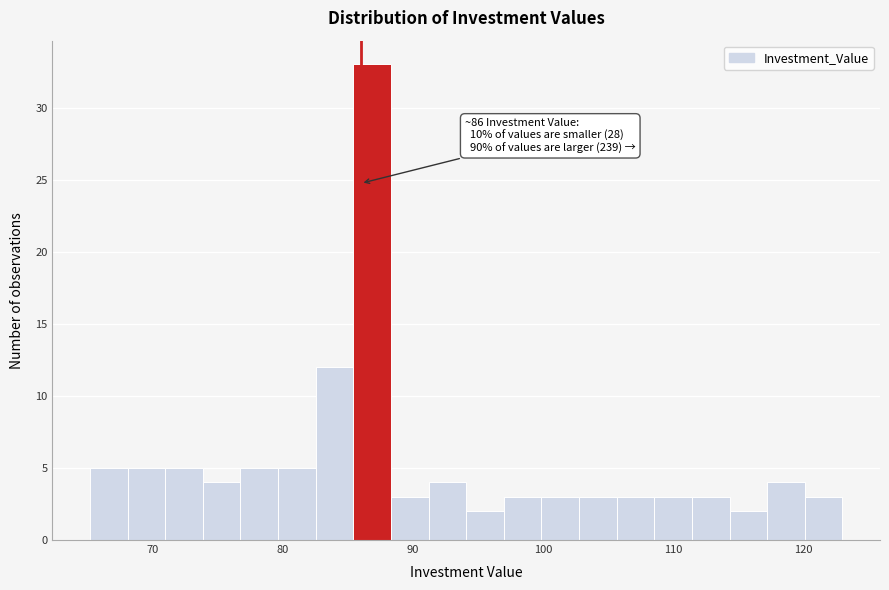

Read against the x-axis, roughly where is the centre of the tallest bar?

87